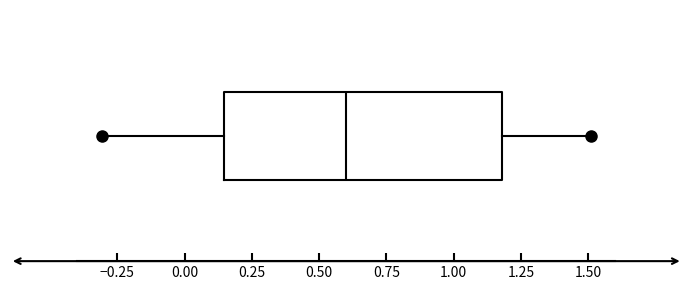

Where does the right whisker of the box end on the x-axis? The values are not printed on the chart, so give them approximately, as read against the axis.

1.50